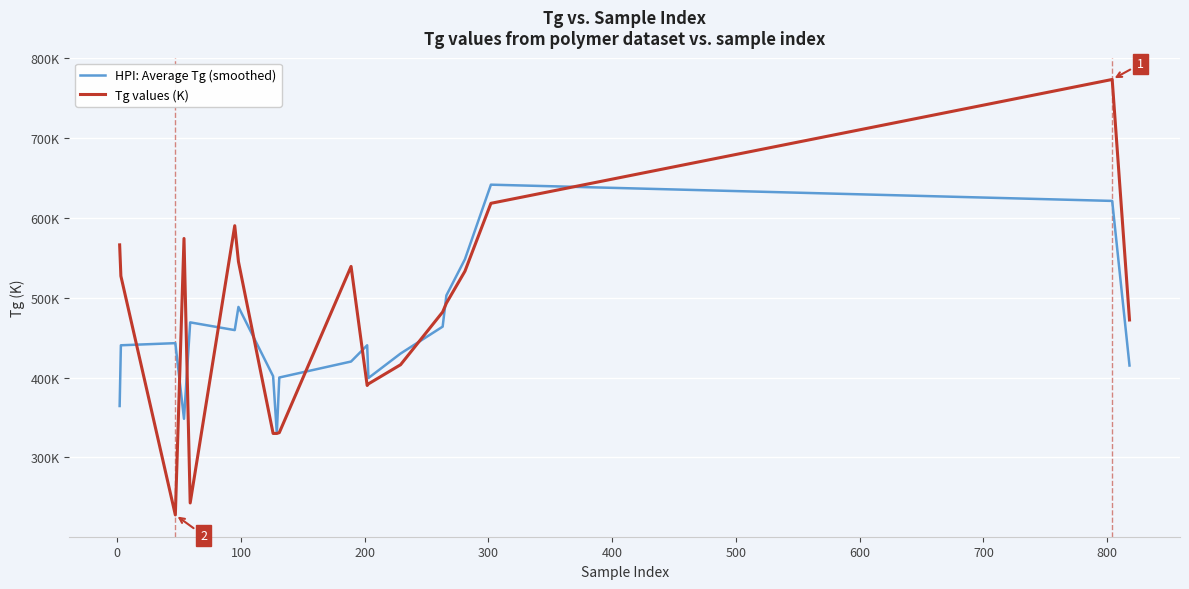

What are all the series names shown in the legend?

HPI: Average Tg (smoothed), Tg values (K)